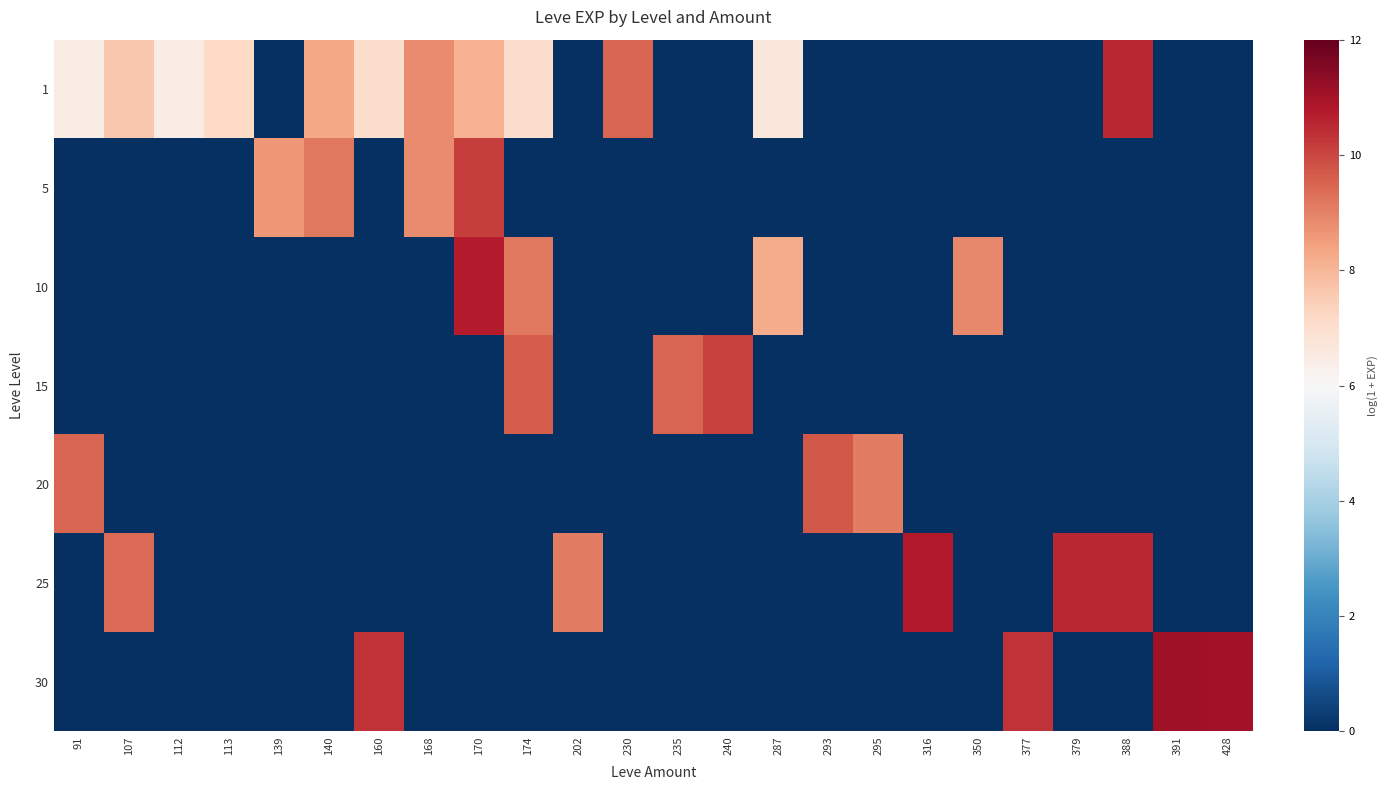

Rank the series by their maximum value, from highest to lowest.

30, 25, 10, 1, 5, 15, 20